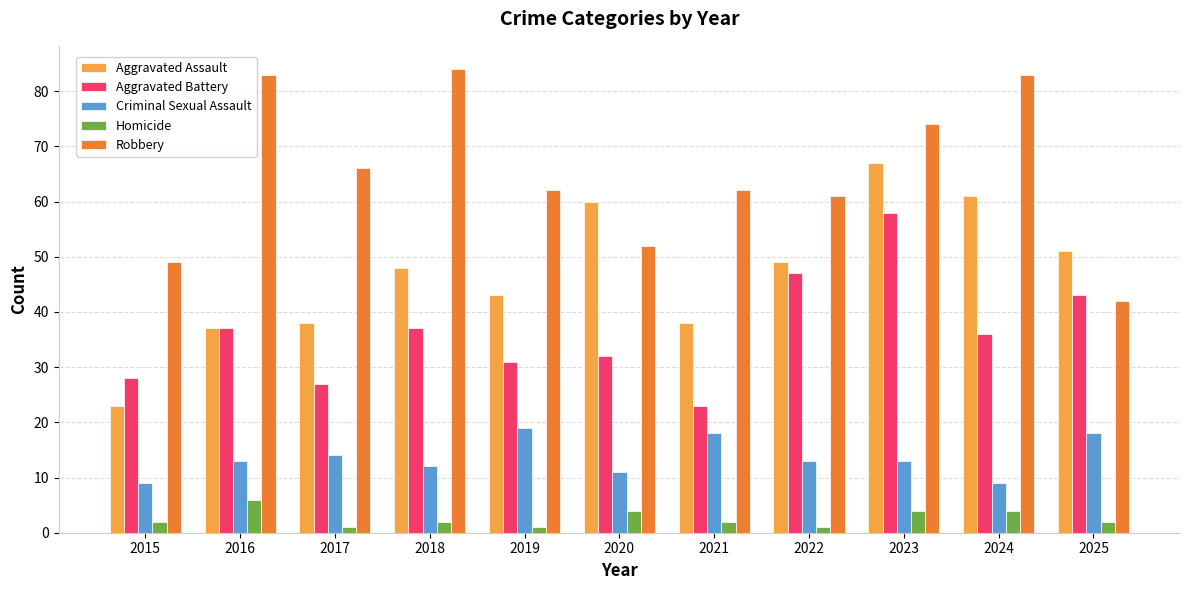

Which series has the largest range (max minus min)?

Aggravated Assault